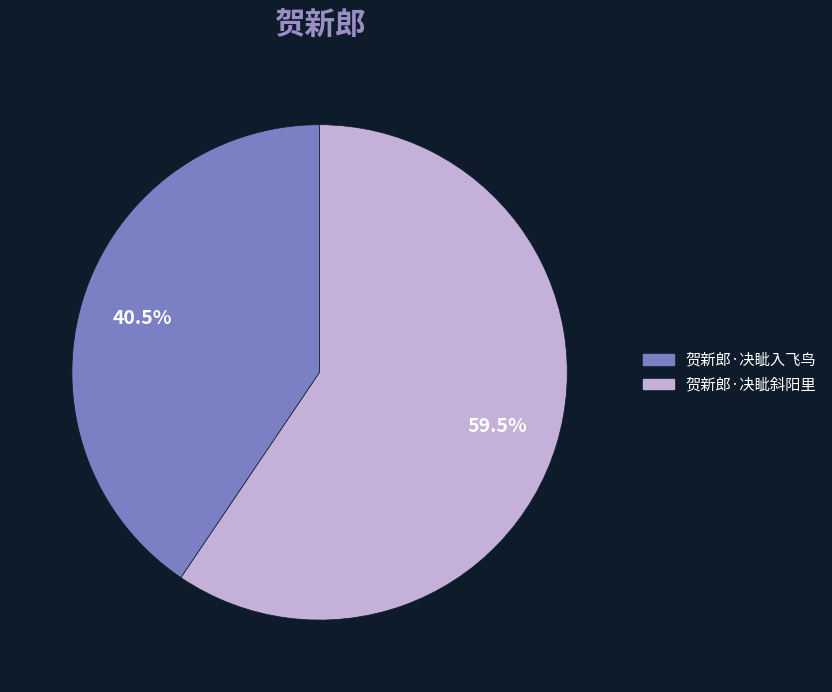

Which slice is the smallest?

贺新郎·决眦入飞鸟